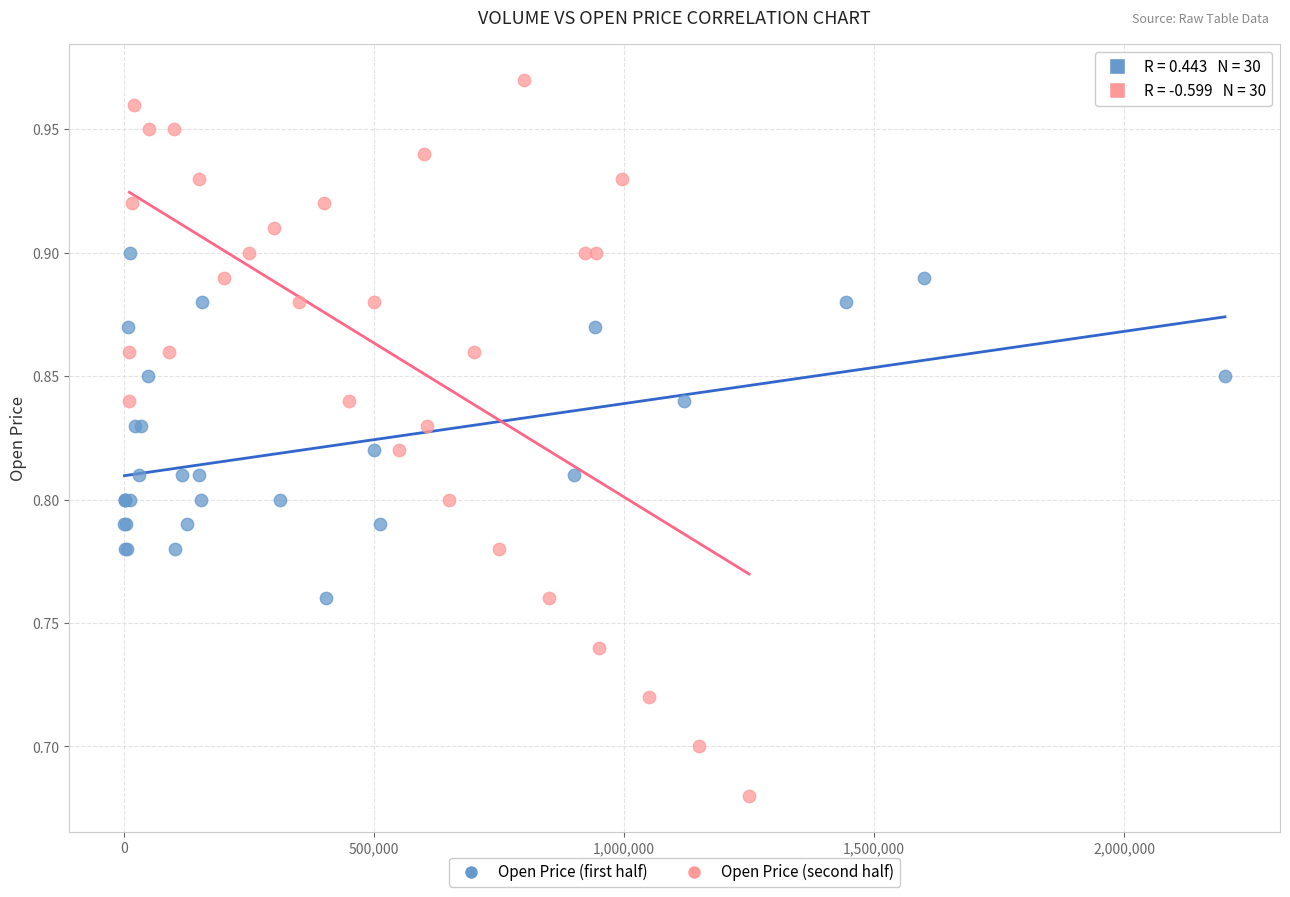

Which series has the largest Y range (max minus min)?

Open Price (second half)